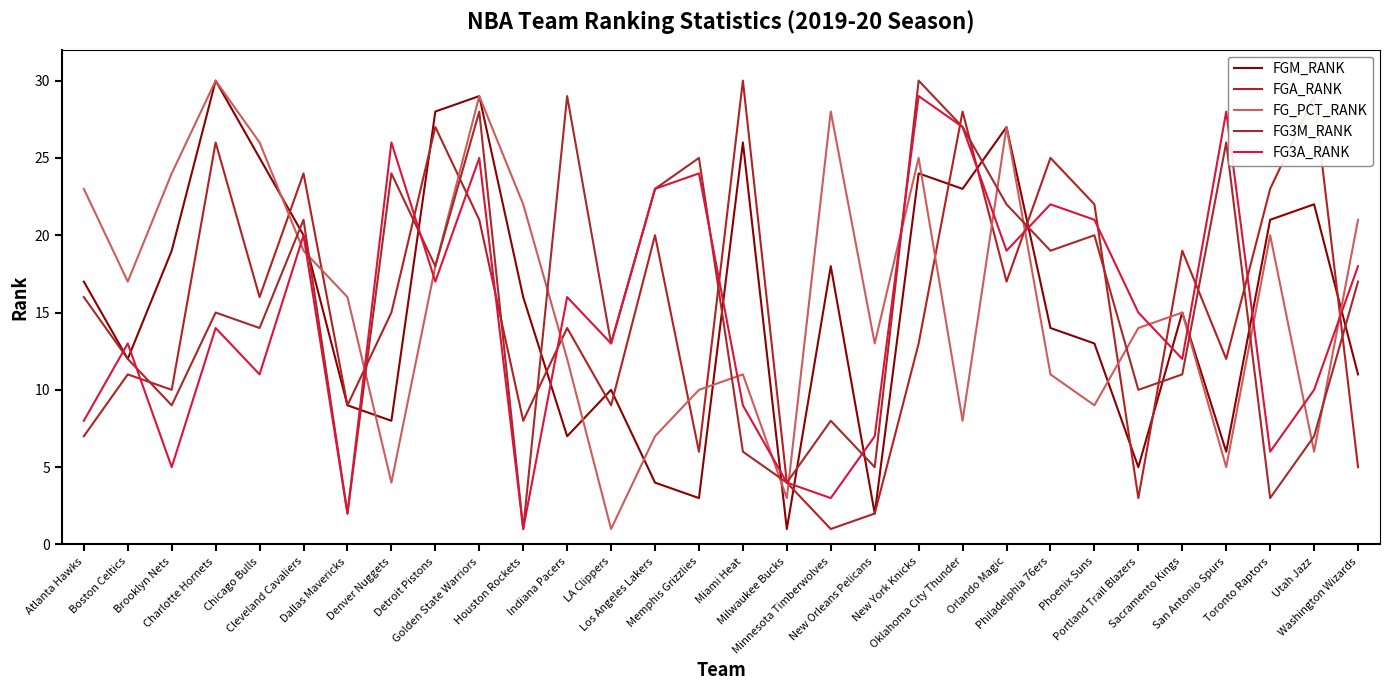

In FG3M_RANK, how many points are lower than both neighbors (excluding endpoints)?

11